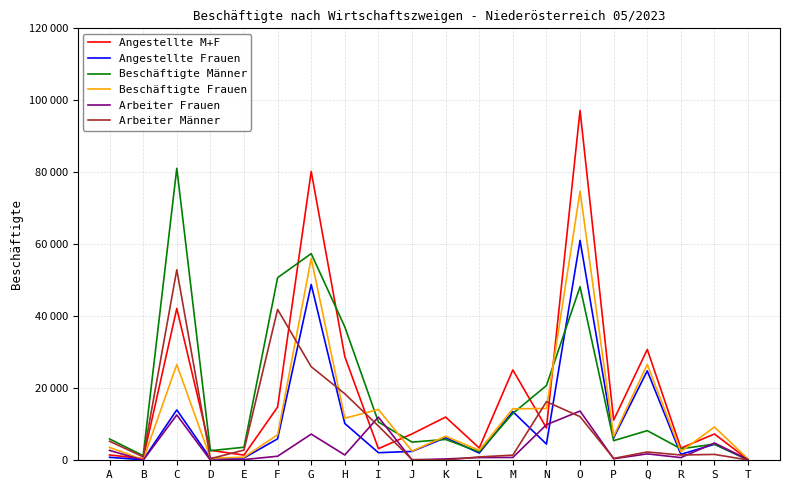

What is the difference between the maximum and second lowest values in the Angestellte Frauen series?

60940